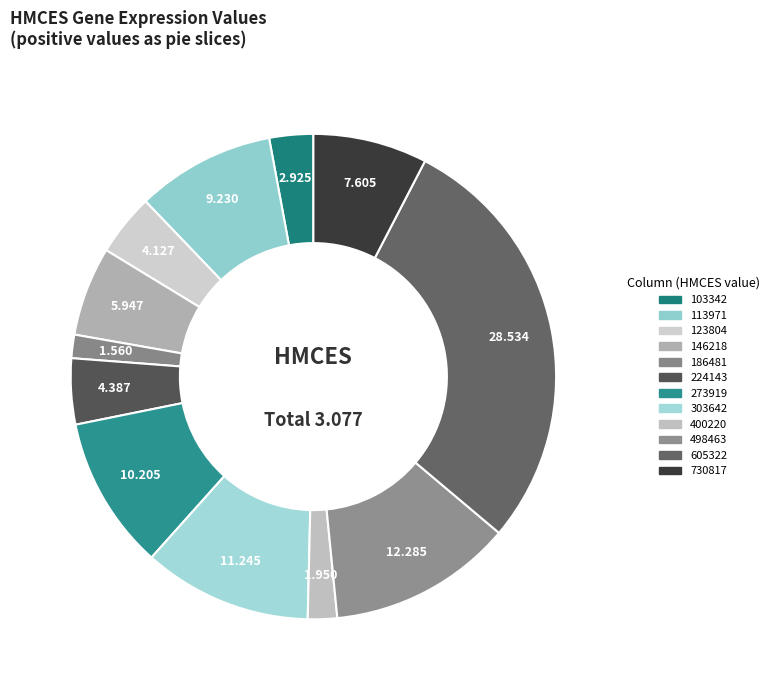

Count the number of slices in the pie.

12